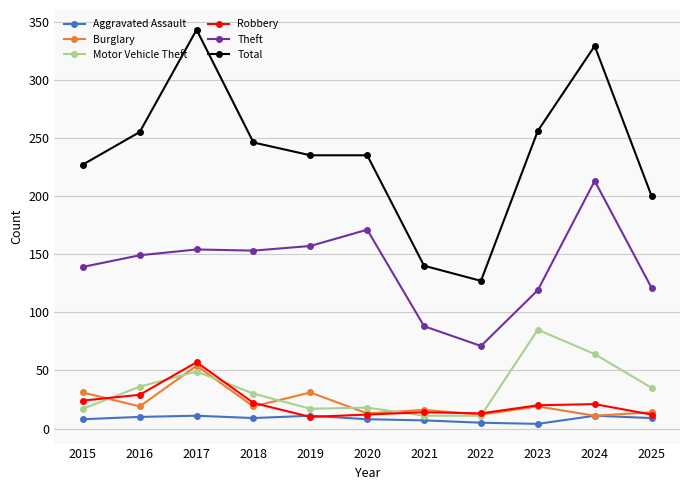

What are all the series names shown in the legend?

Aggravated Assault, Burglary, Motor Vehicle Theft, Robbery, Theft, Total